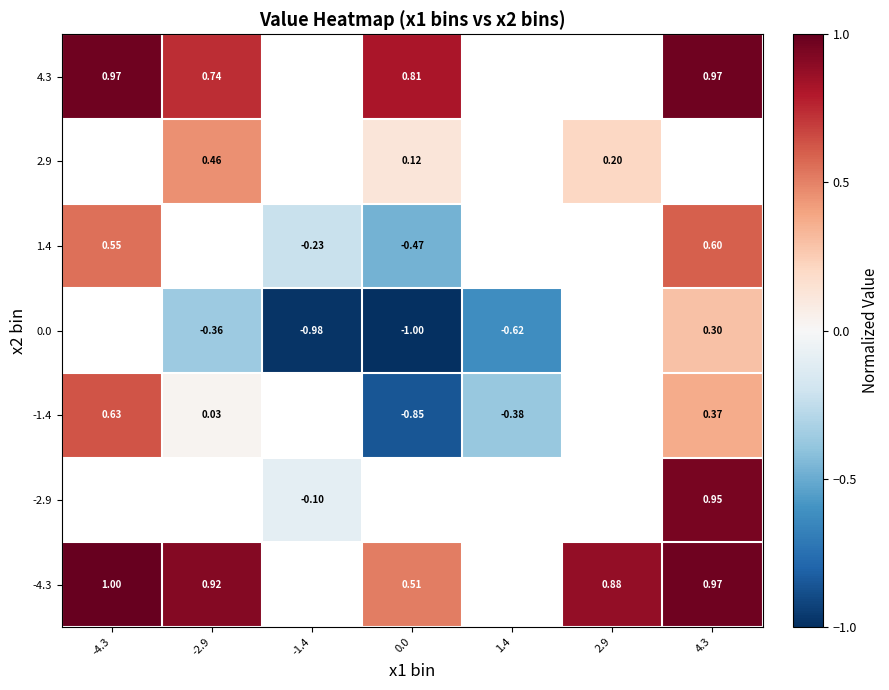

Is the value of -4.3 at 2.9 greater than the value of -2.9 at -1.4?

Yes